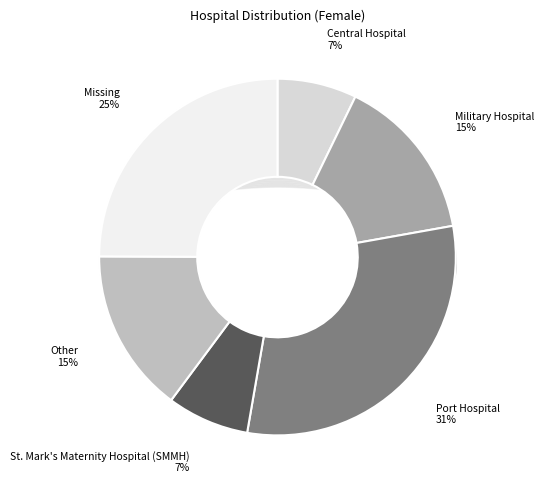

Which category has the biggest portion of the pie?

Port Hospital